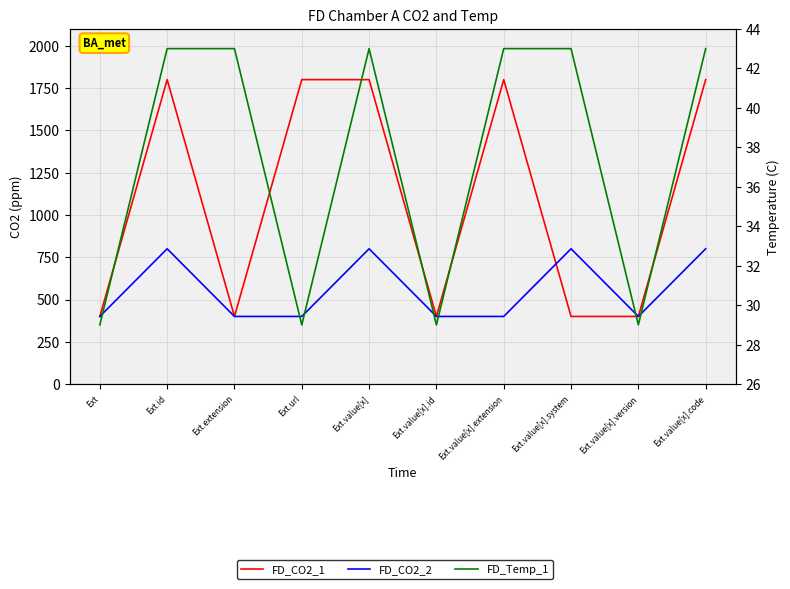

True or false: FD_CO2_1 and FD_Temp_1 intersect in this chart.

False